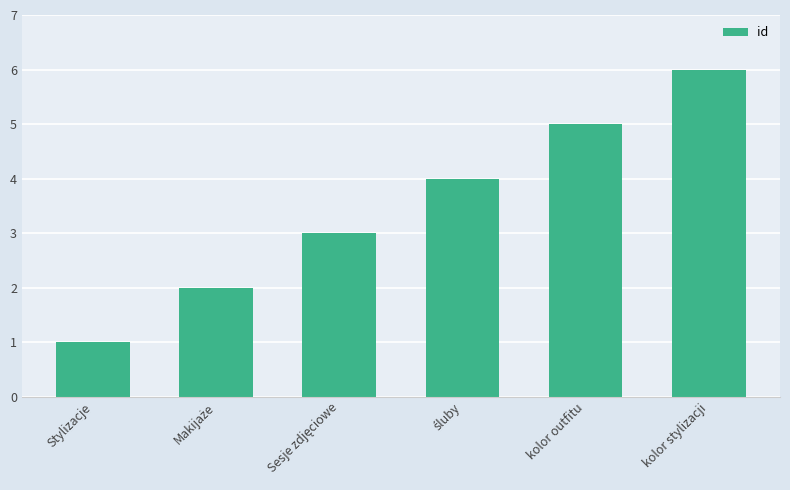

What is the minimum value shown in the chart?

1